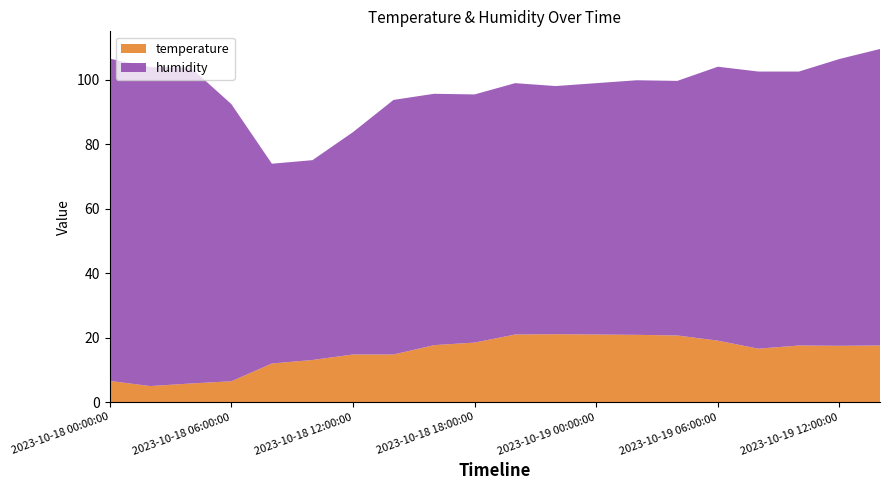

Reading left to right, transcribe all the data shown in this chart.

temperature: 6.6	5.0	5.8	6.5	12.0	13.1	14.8	14.8	17.7	18.5	21.0	21.1	21.0	20.9	20.7	19.1	16.6	17.6	17.5	17.6
humidity: 100.0	99.0	98.0	86.0	62.0	62.0	69.0	79.0	78.0	77.0	78.0	77.0	78.0	79.0	79.0	85.0	86.0	85.0	89.0	92.0